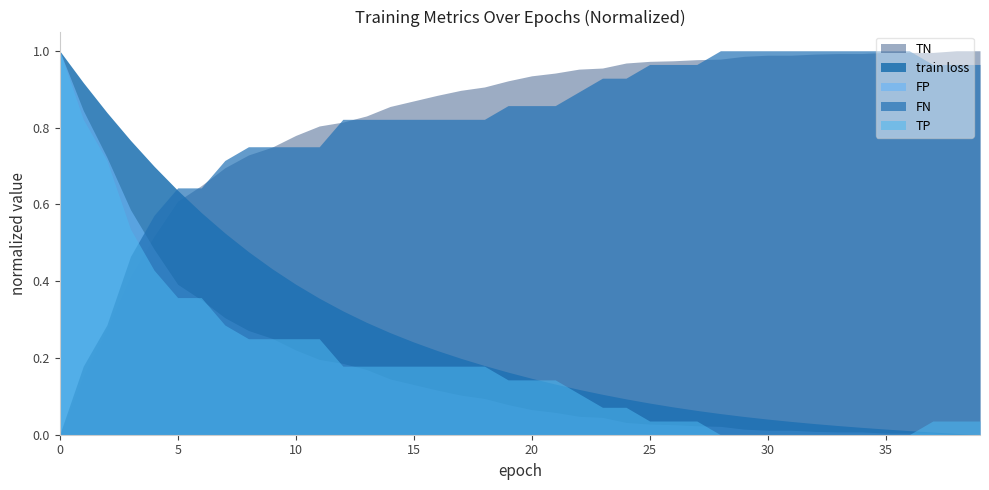

Between 20 and 37, which series saw the biggest shift?

train loss